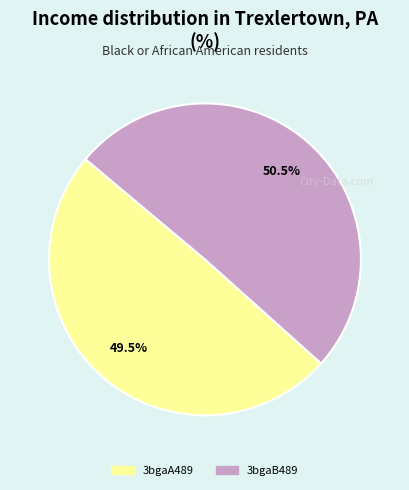

What portion of the pie excludes 3bgaB489?

49.5%